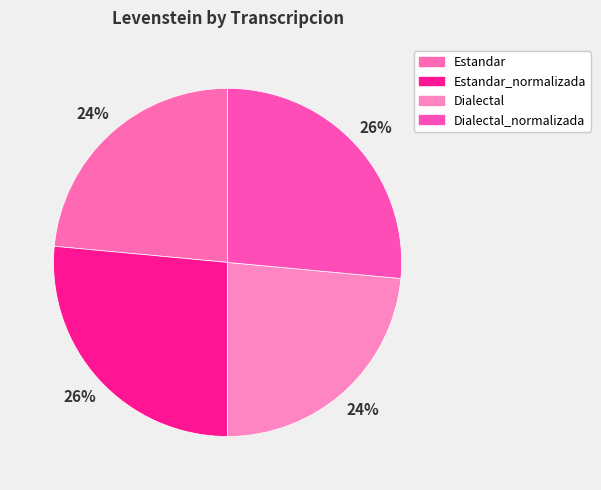

Between Estandar_normalizada and Estandar, which is larger?

Estandar_normalizada